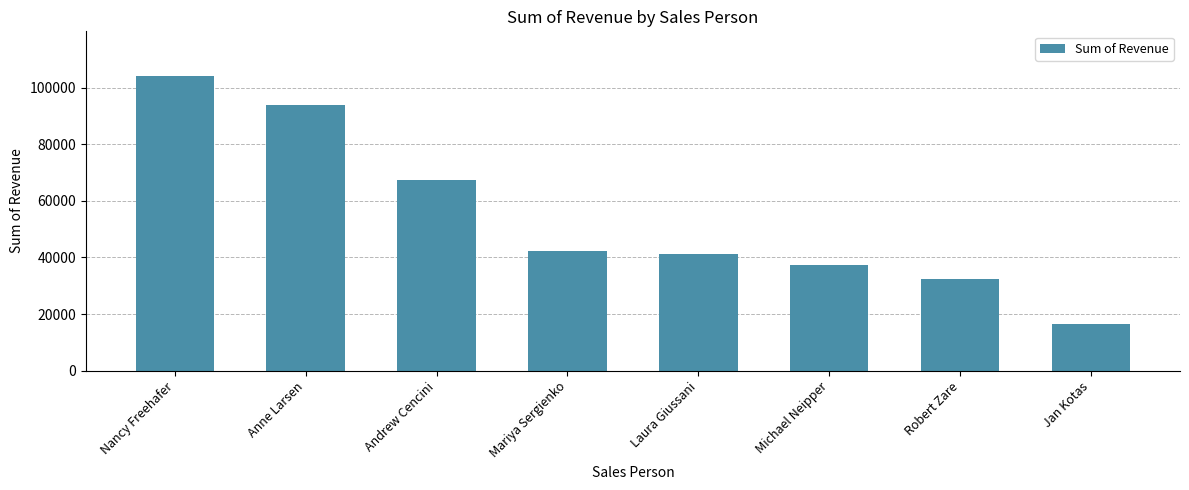

What is the sum of the values at Robert Zare and Jan Kotas?

48881.1